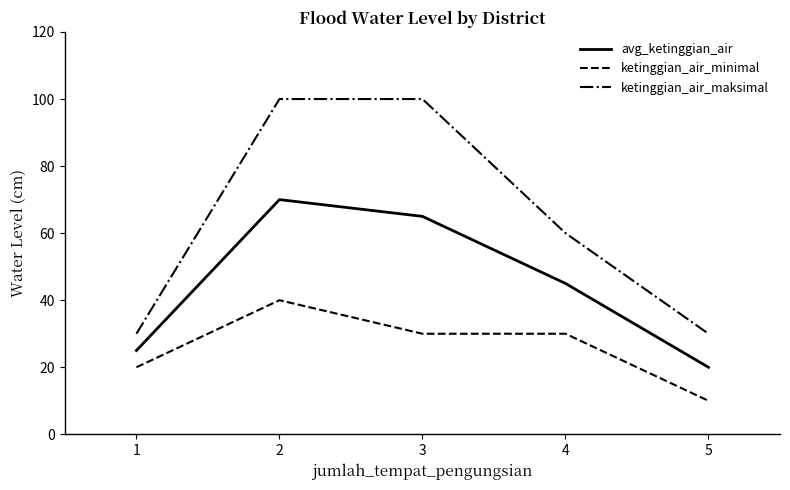

What is the total value across all series at 2?

210